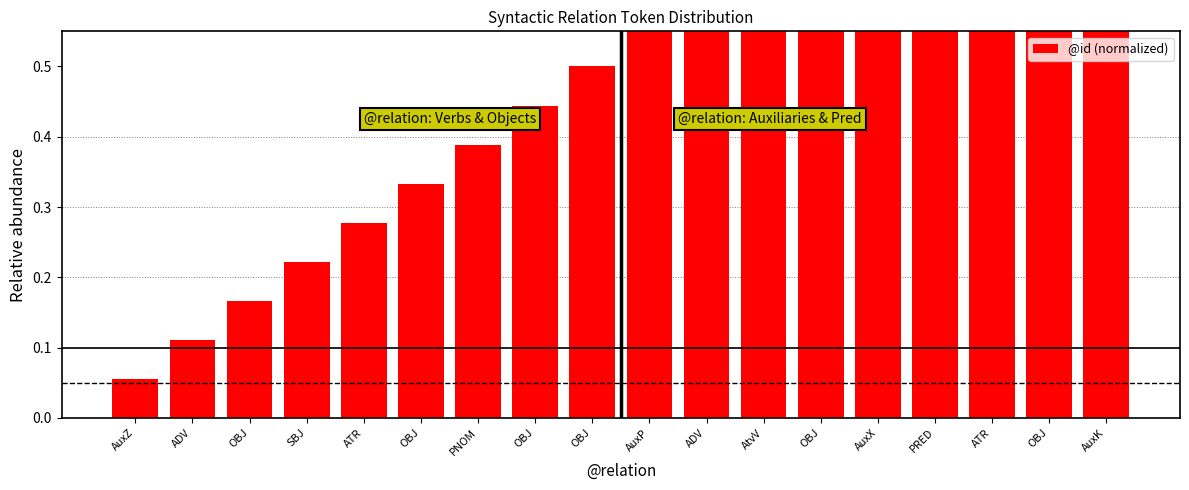

What is the minimum value shown in the chart?

0.1